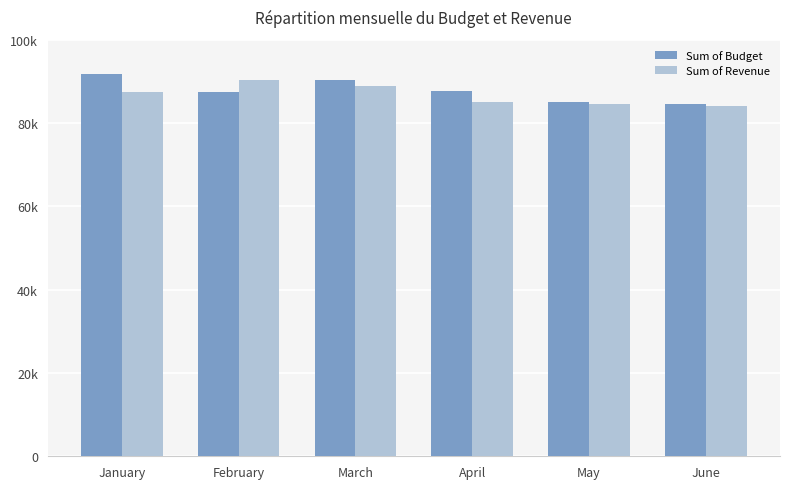

Which series has the largest total across all categories?

Sum of Budget